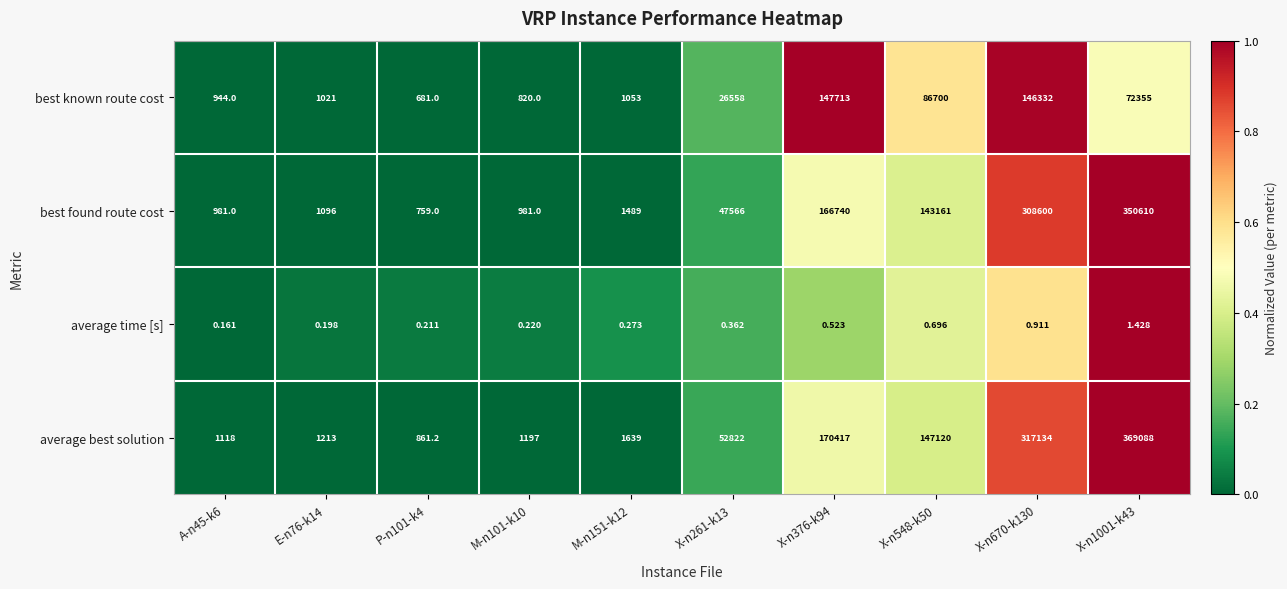

What is the spread (max minus min) of values at X-n376-k94?

170416.5